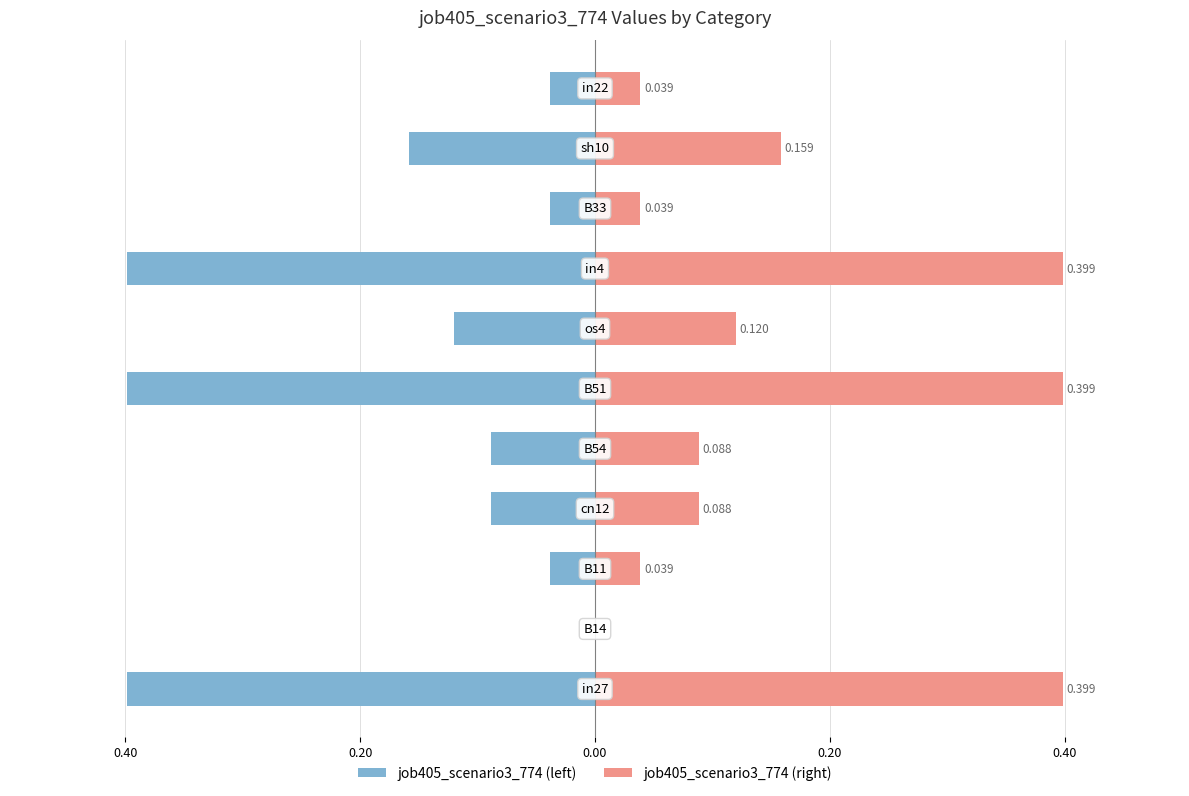

What is the sum of all job405_scenario3_774 (left) values?

-1.8